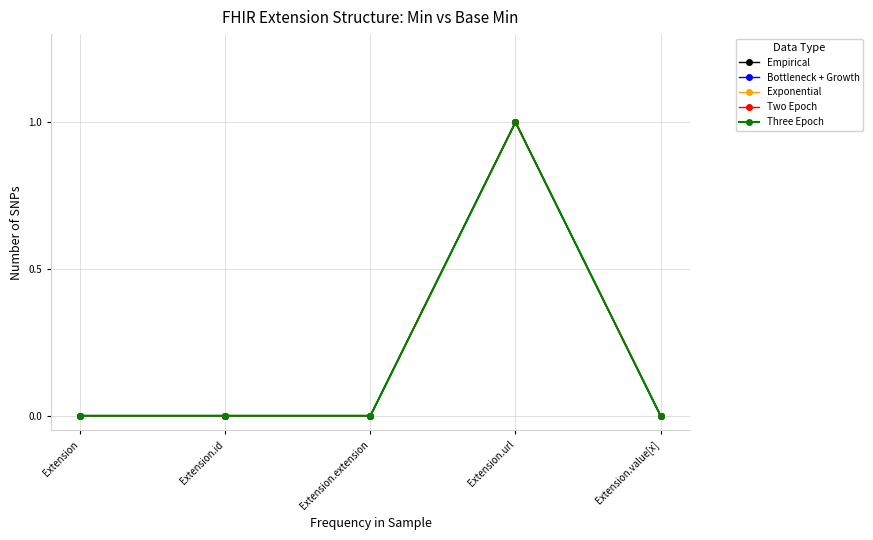

At which category does the chart reach its peak across all series?

Extension.url